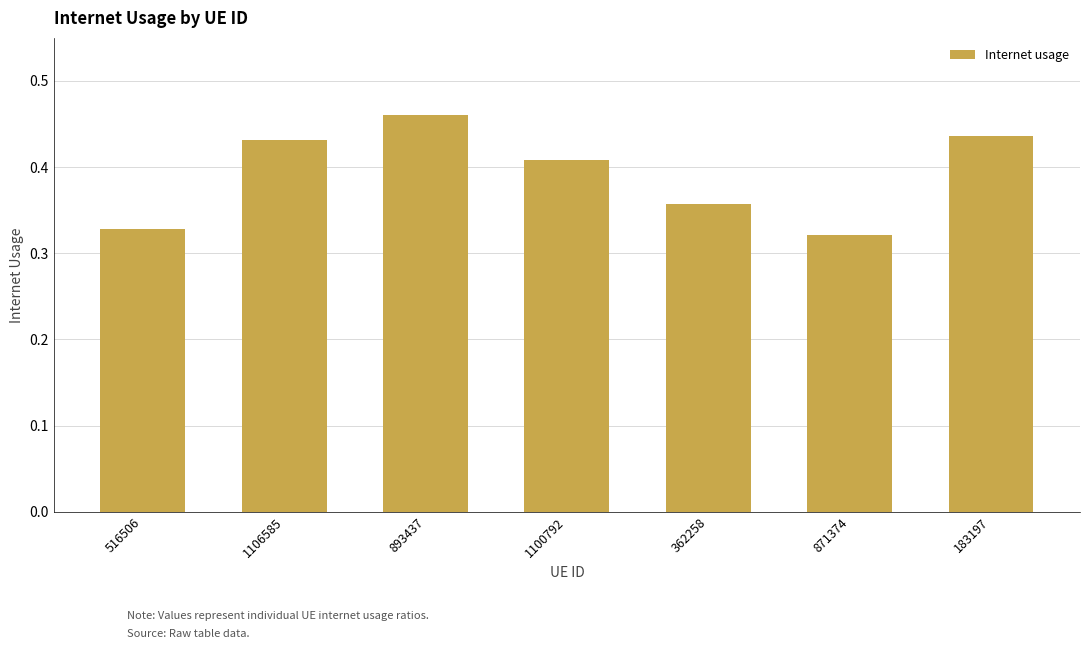

What is the label of the 6th bar from the right?

1106585